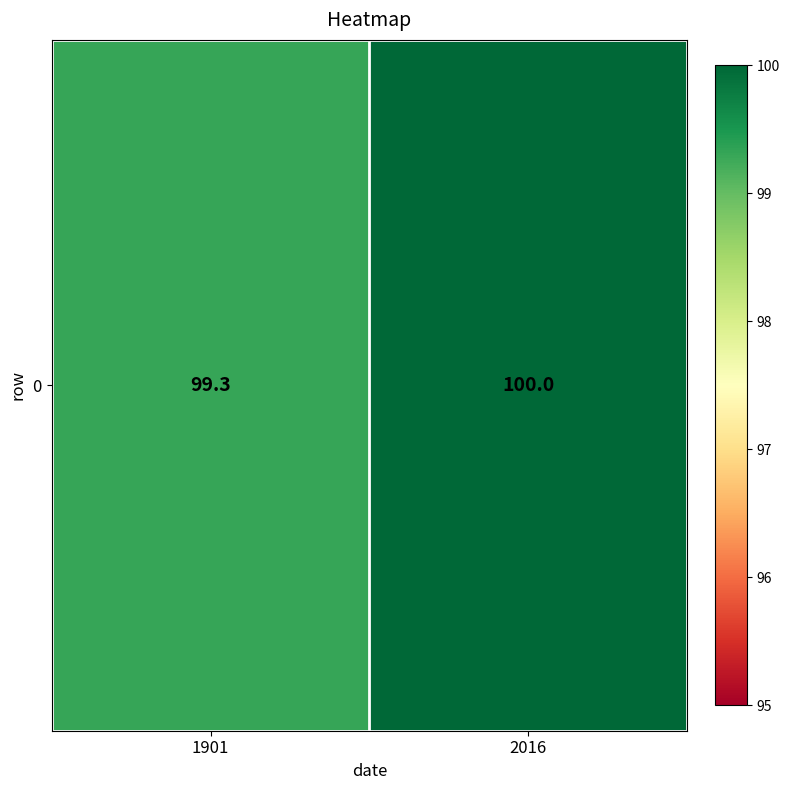

Reading left to right, transcribe all the data shown in this chart.

99.3	100.0